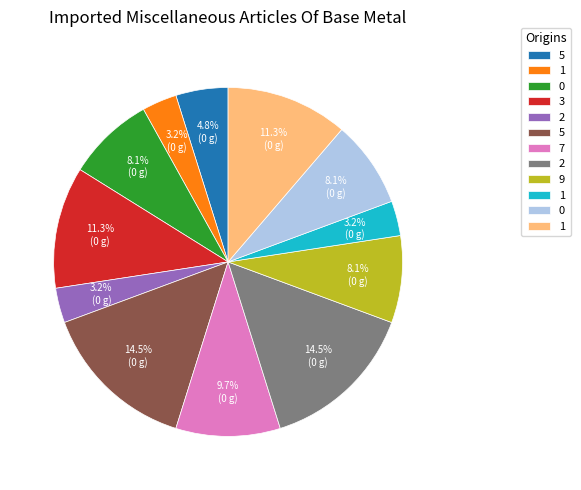

Does any single category account for the majority?

No